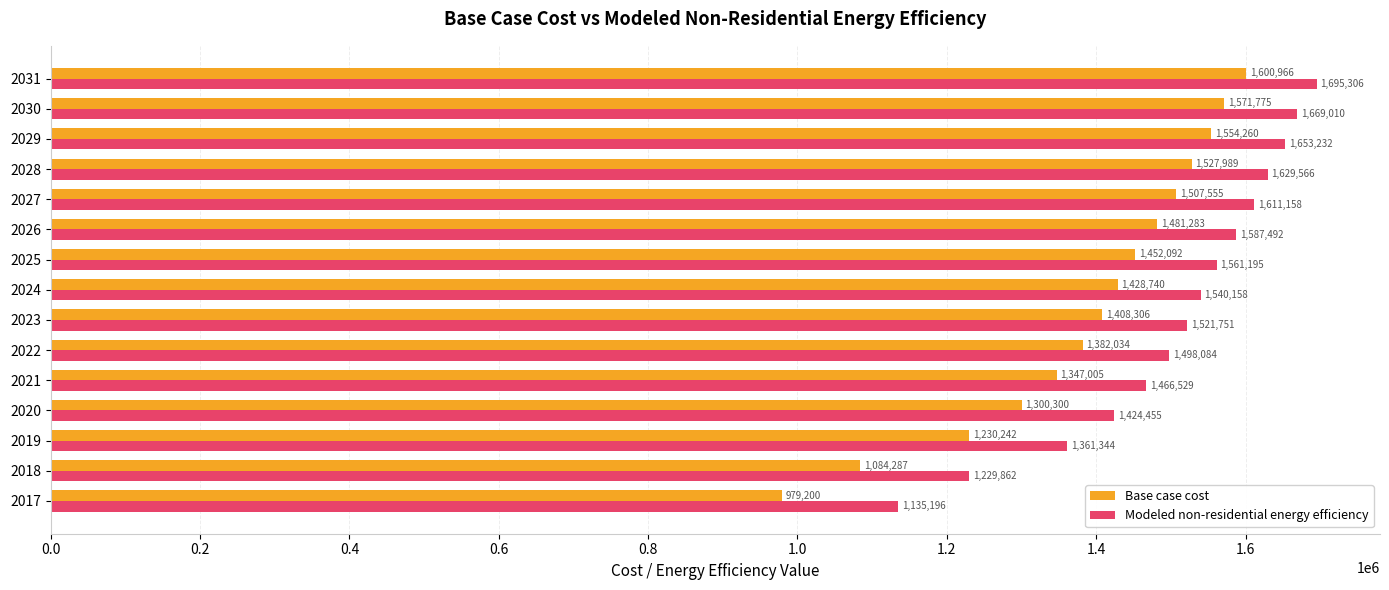

What value does the Base case cost series have at 2020?

1300299.7